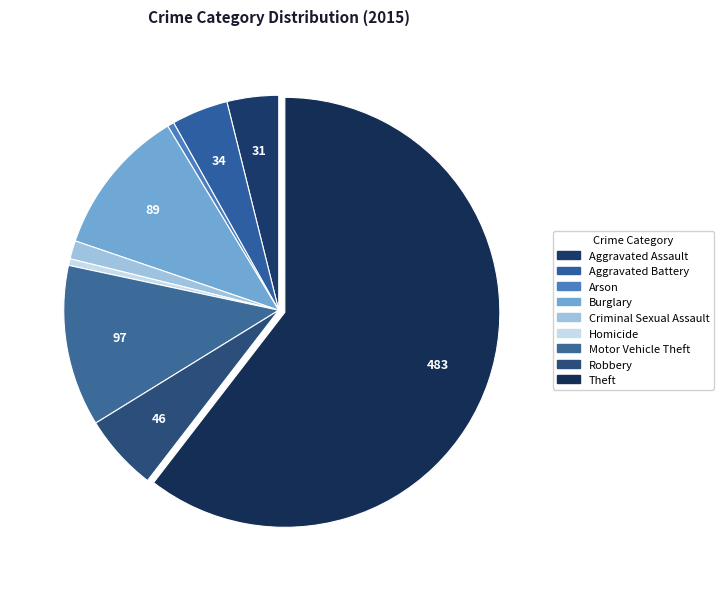

How much of the chart is everything except Theft?

39.5%